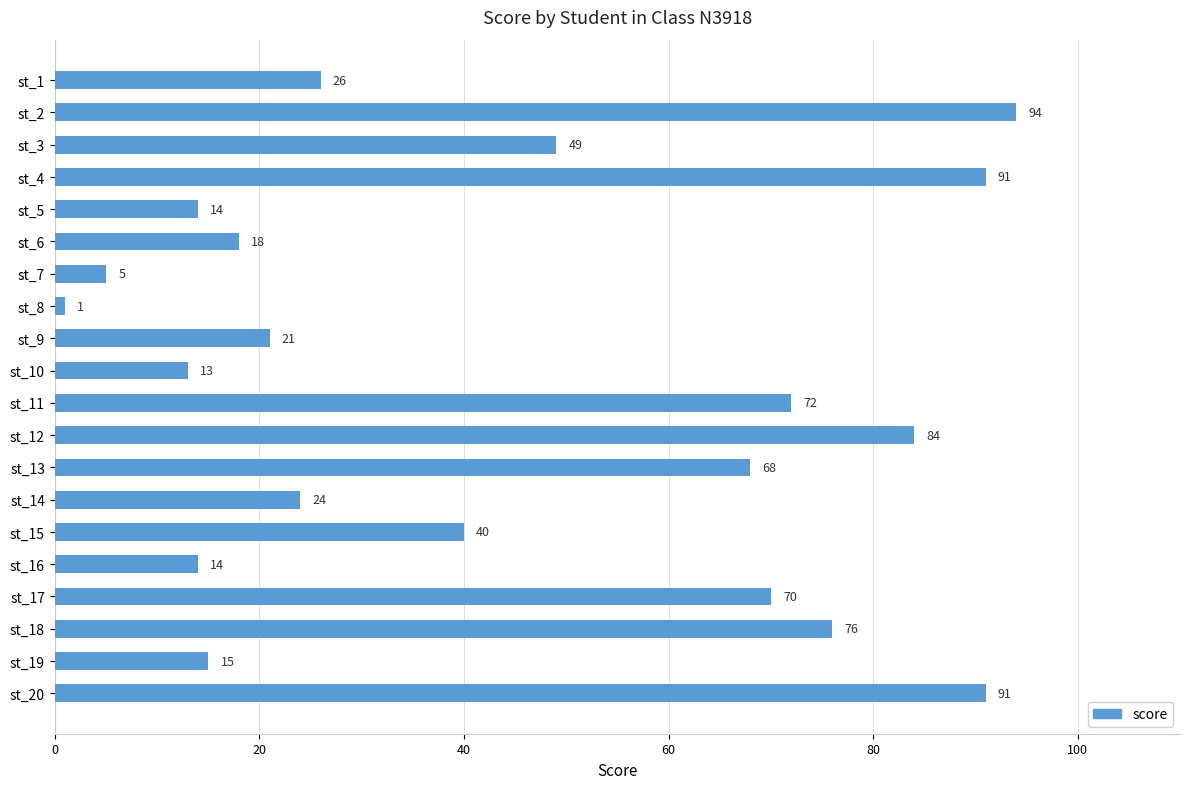

Where is the data nearest to the value 47?

st_3